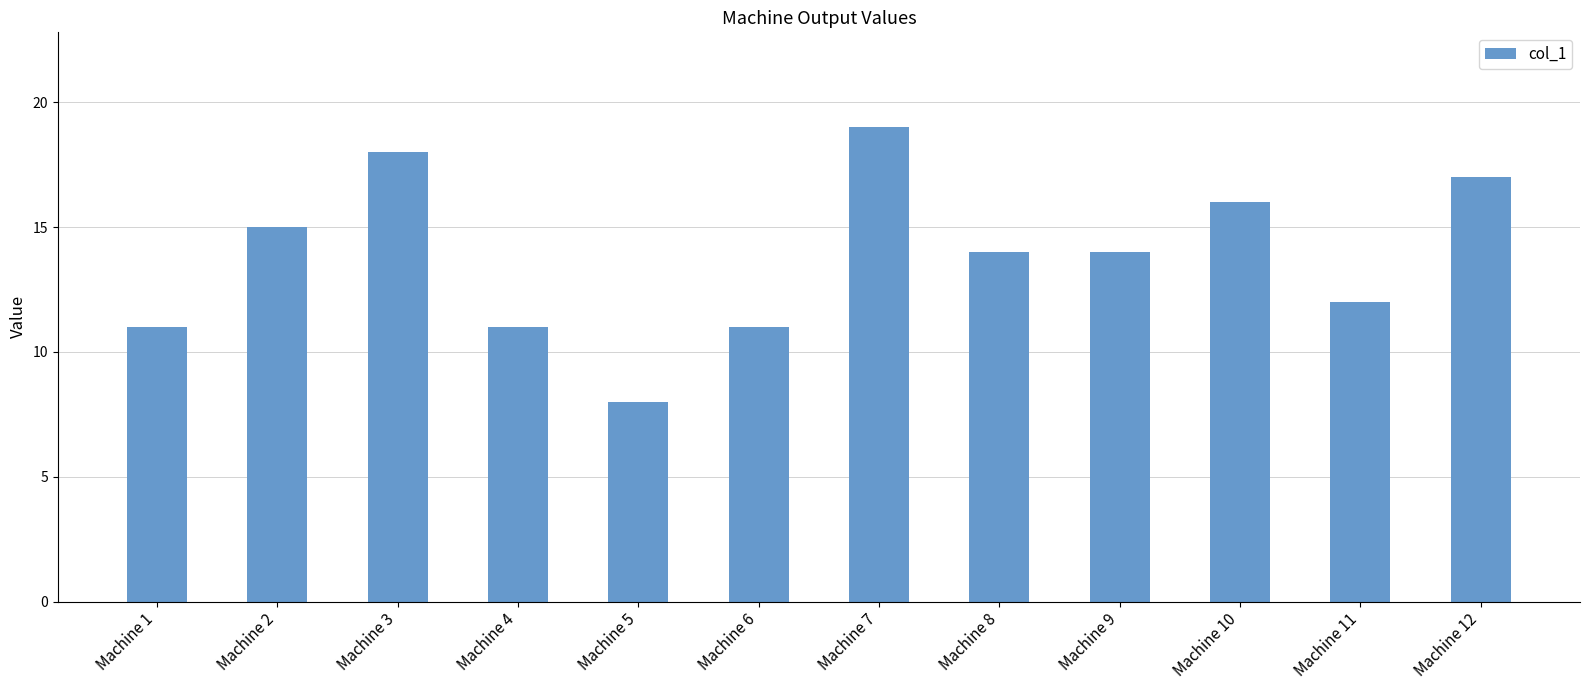

At which category does the chart reach its minimum across all series?

Machine 5